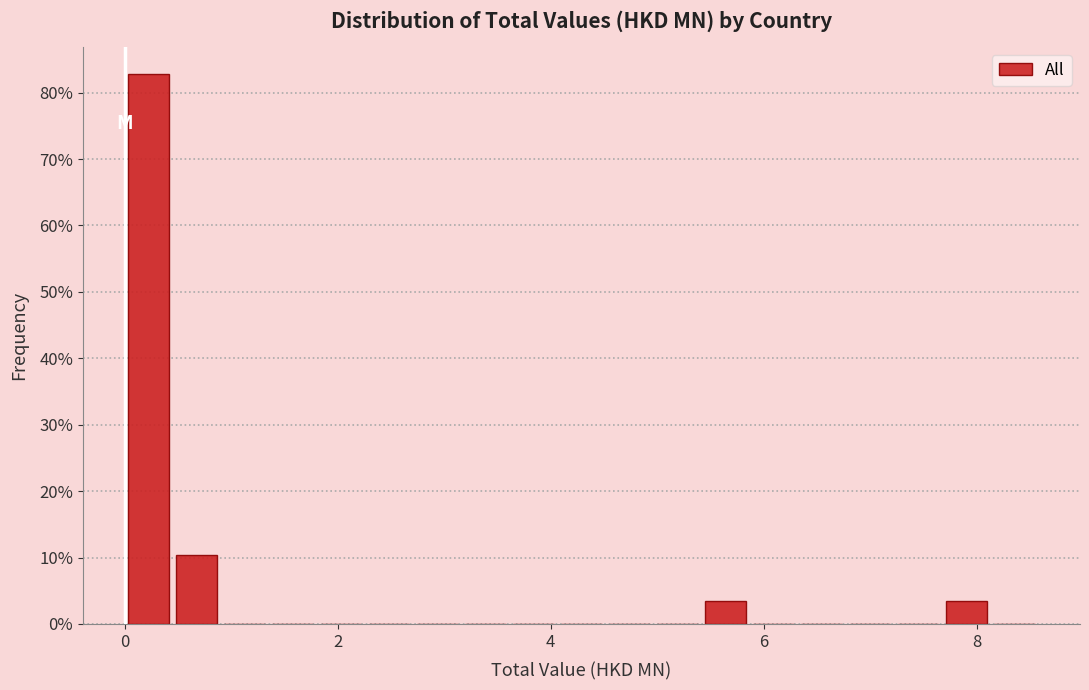

Around what value on the x-axis is the tallest bar? Give the approximate position of its centre, as read against the axis.

0.2